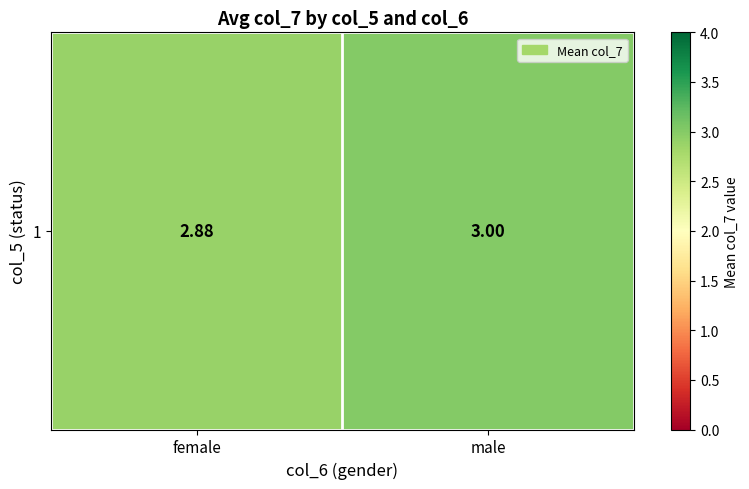

What is the sum of all values?

5.9